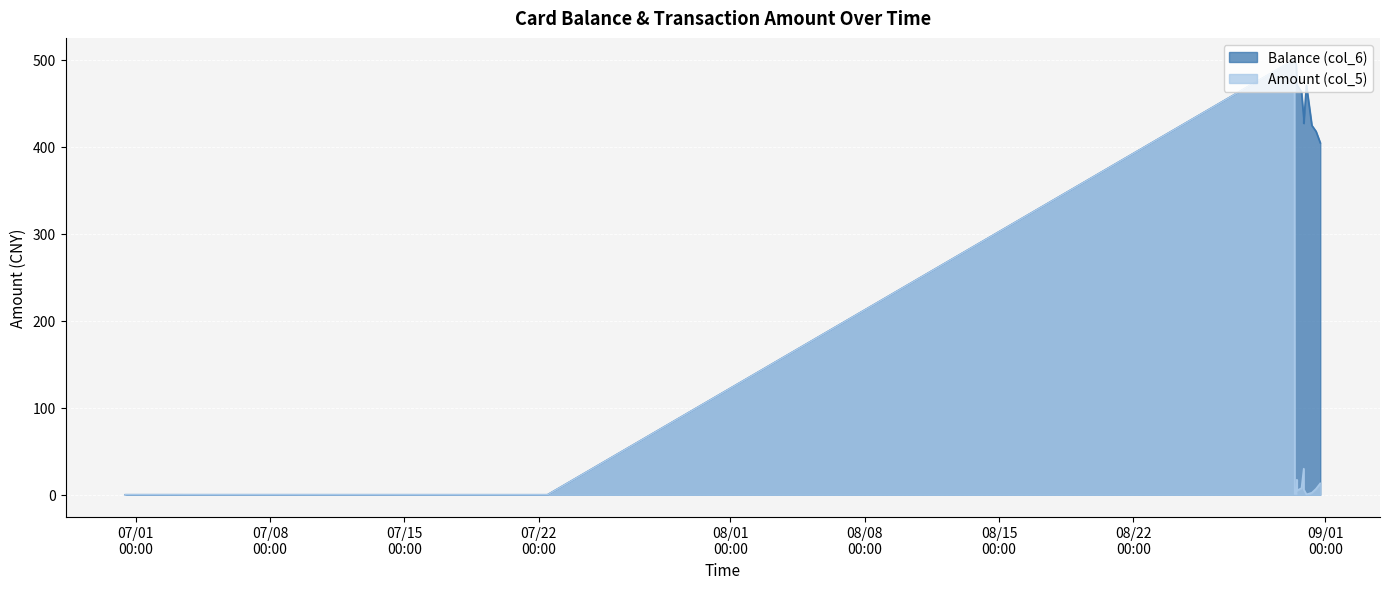

The Balance (col_6) series shows 570.4 at 2014/08/30 21:02:35. True or false?

False